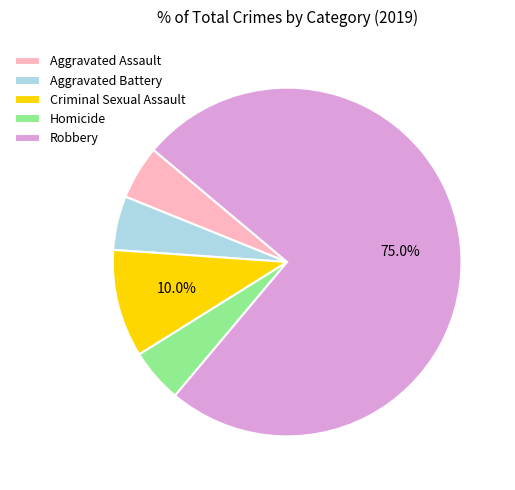

Does Robbery represent more than half of the total?

Yes